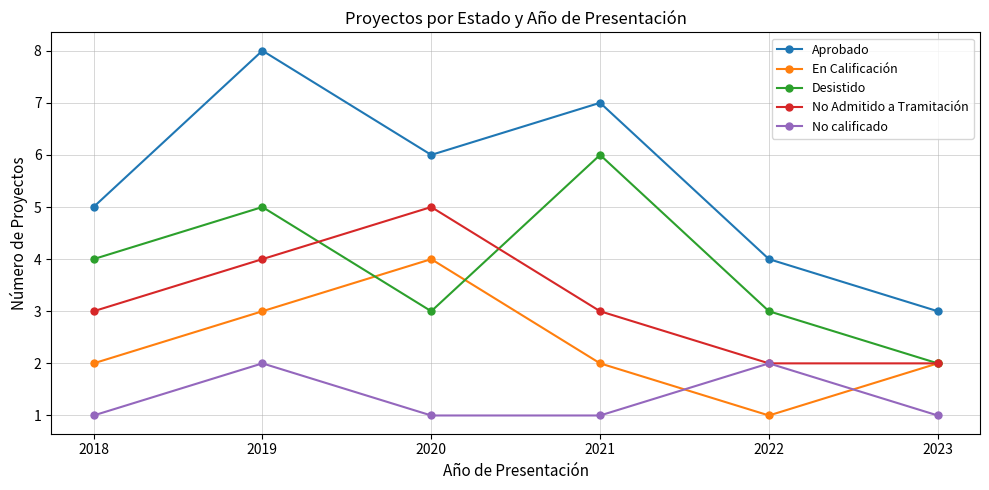

Reading left to right, transcribe all the data shown in this chart.

Aprobado: 2018=5	2019=8	2020=6	2021=7	2022=4	2023=3
En Calificación: 2018=2	2019=3	2020=4	2021=2	2022=1	2023=2
Desistido: 2018=4	2019=5	2020=3	2021=6	2022=3	2023=2
No Admitido a Tramitación: 2018=3	2019=4	2020=5	2021=3	2022=2	2023=2
No calificado: 2018=1	2019=2	2020=1	2021=1	2022=2	2023=1